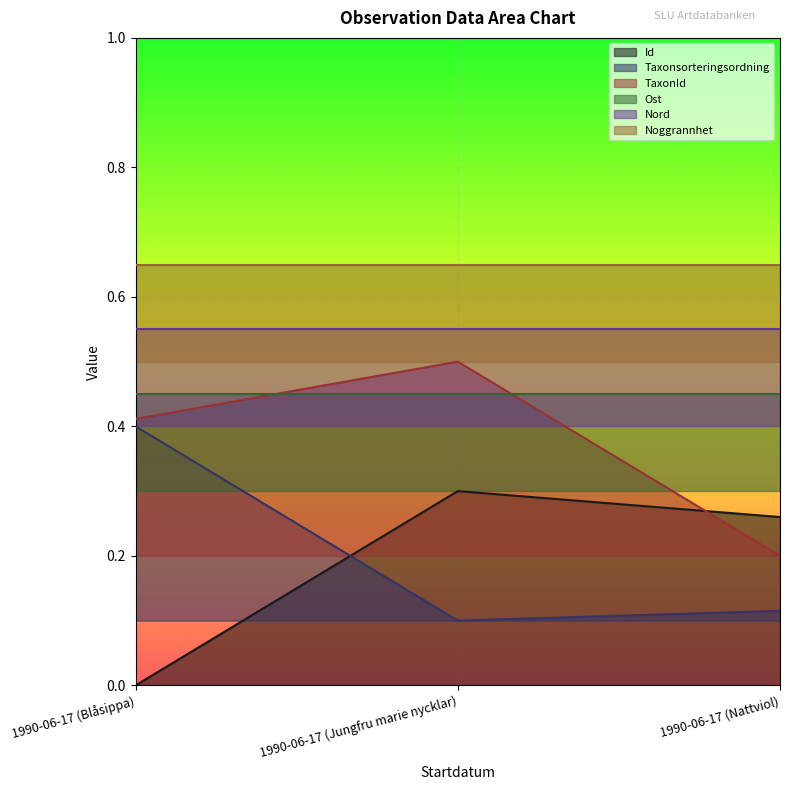

What is the value of the TaxonId point at the 2nd from the left?

0.5